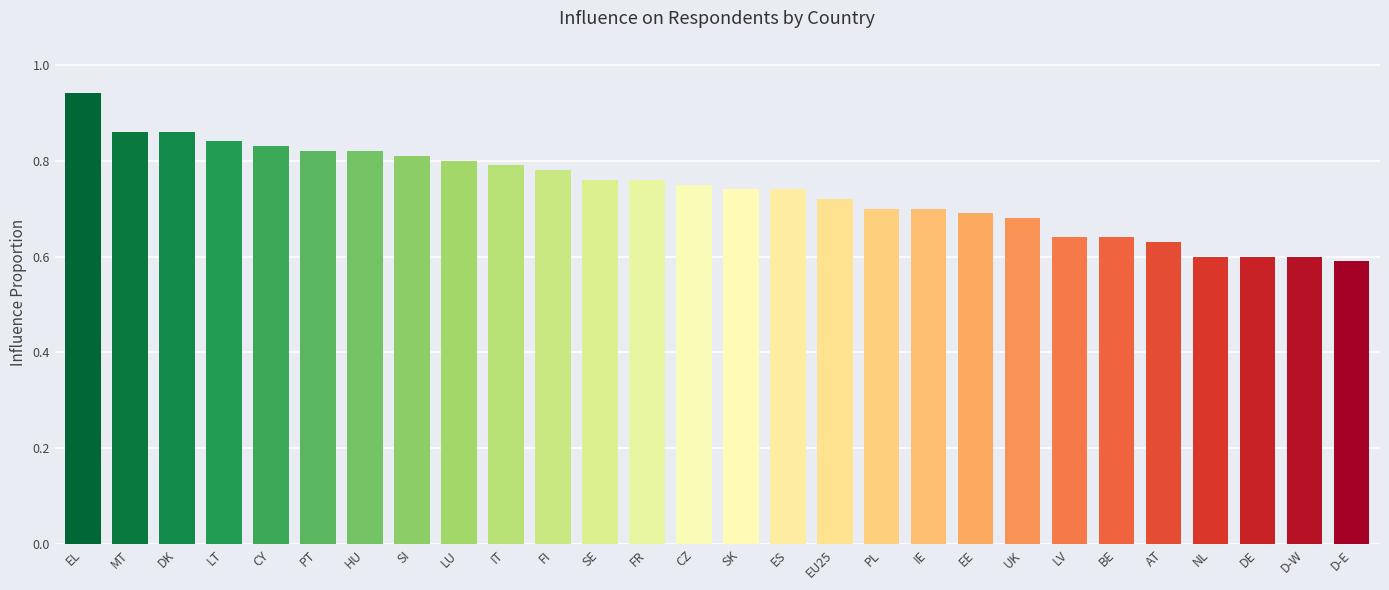

At which category does the chart reach its peak across all series?

EL